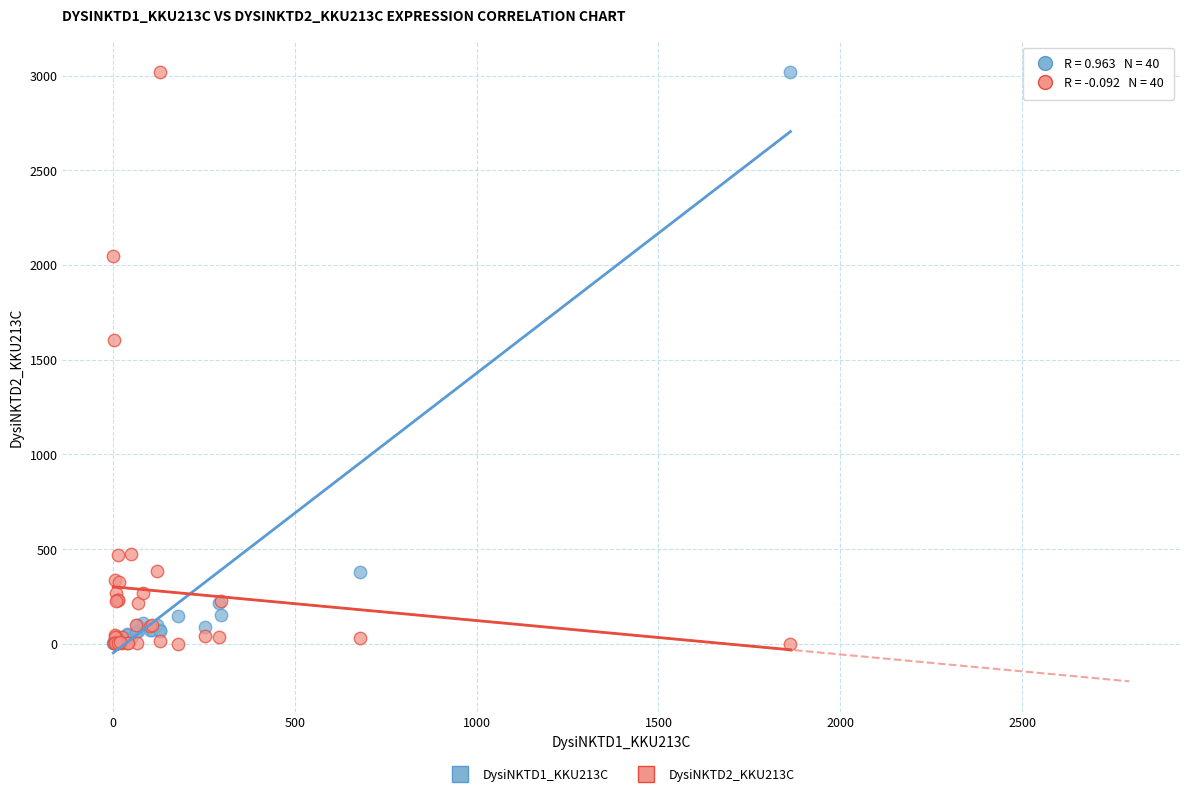

Across all series, what Y value is closest to 1510?

1605.1